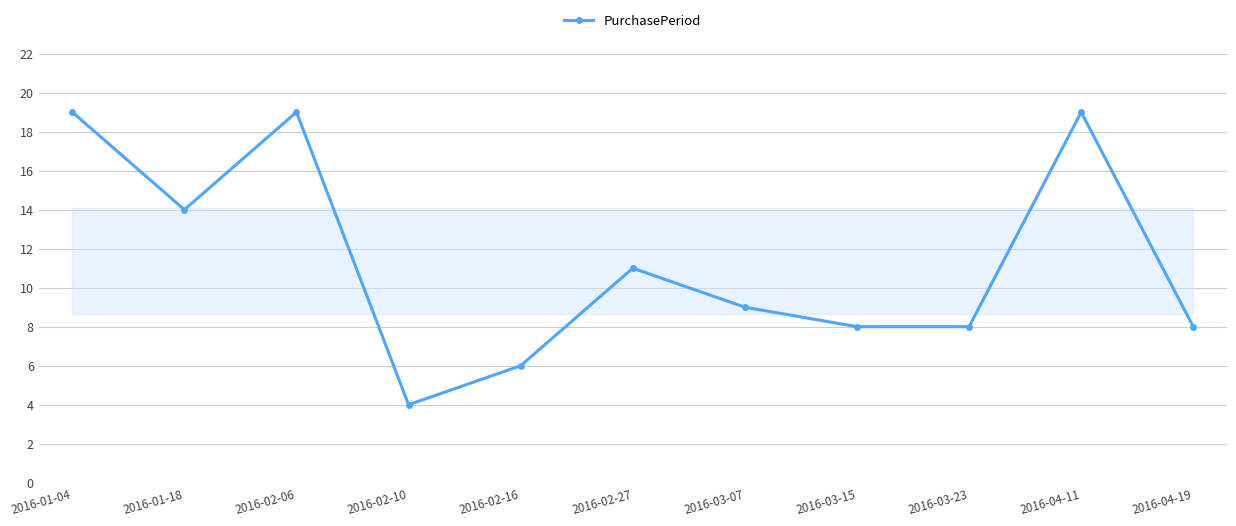

The value at 2016-02-06 is 29. True or false?

False